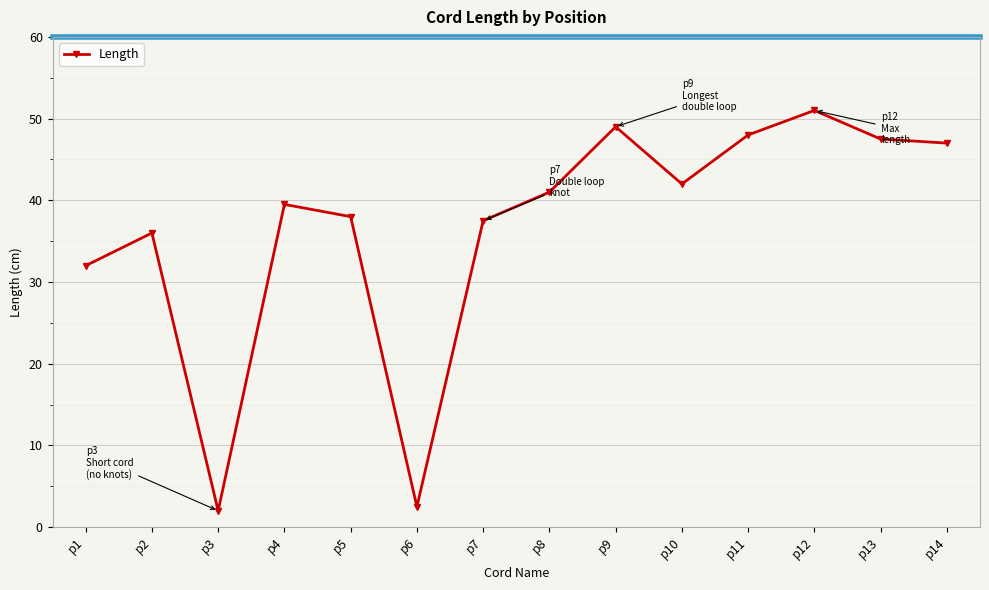

Is this an area chart (filled region under the line)?

No